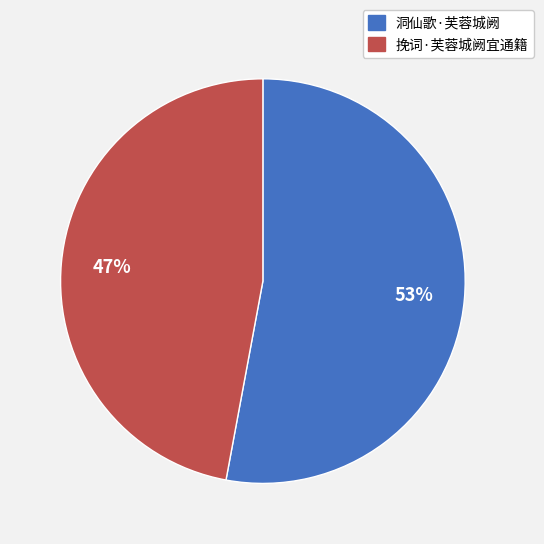

To the nearest percent, what percentage of the pie is 洞仙歌·芙蓉城阙?

53%